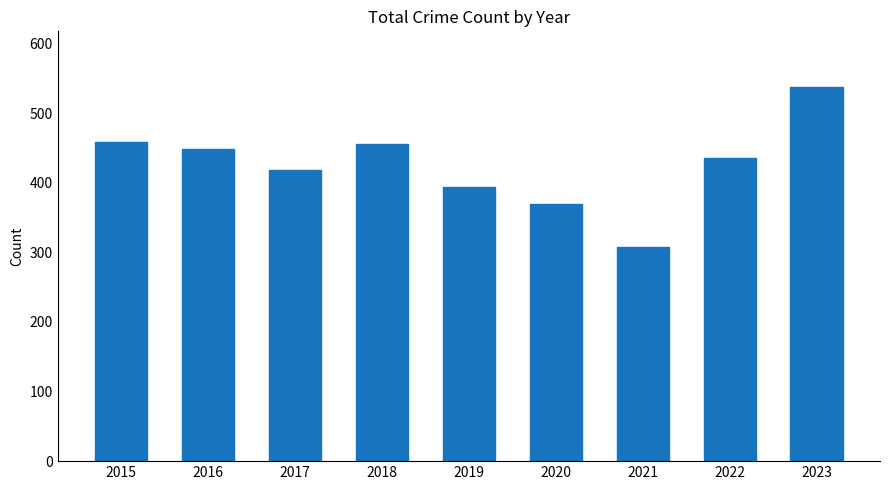

What is the difference between the values at 2016 and 2023?

88